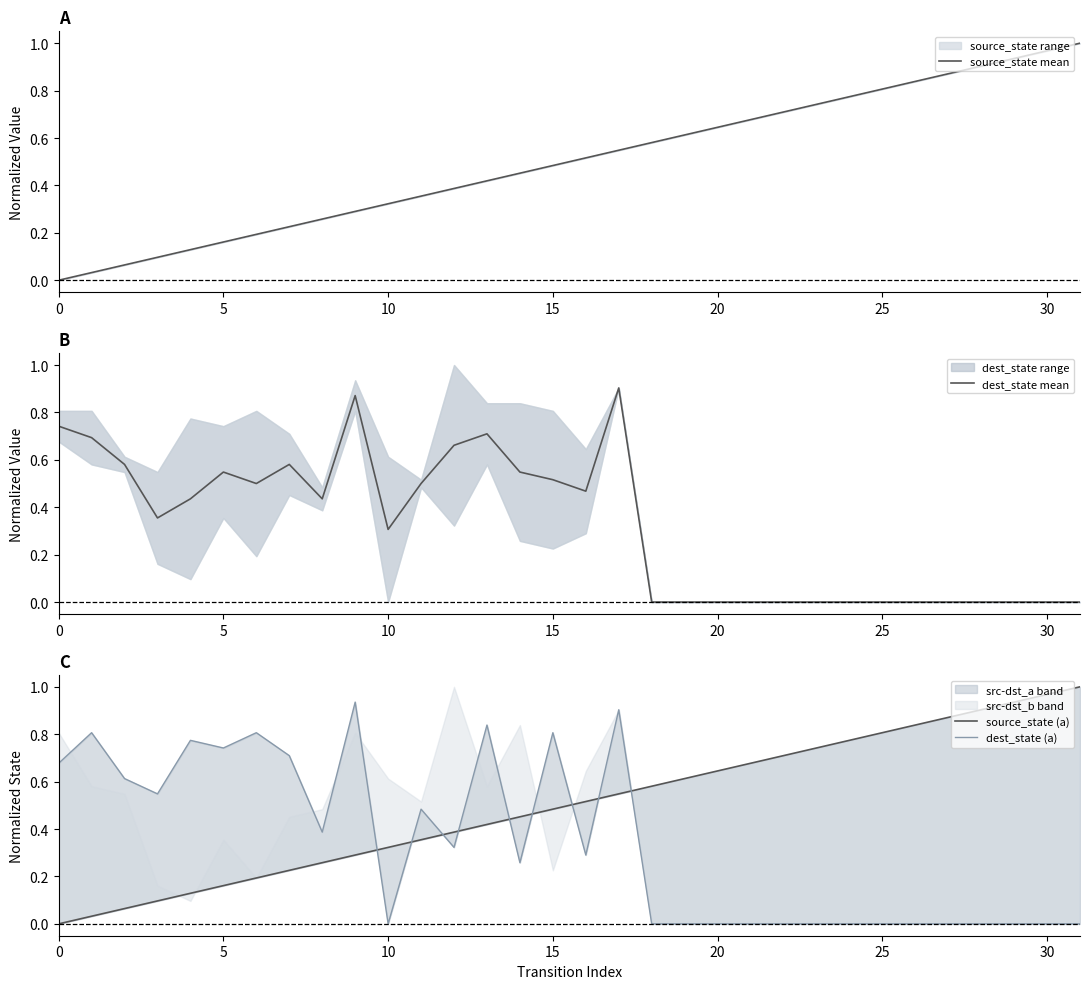

Count the dest_state mean values in the range 0 to 1.

32